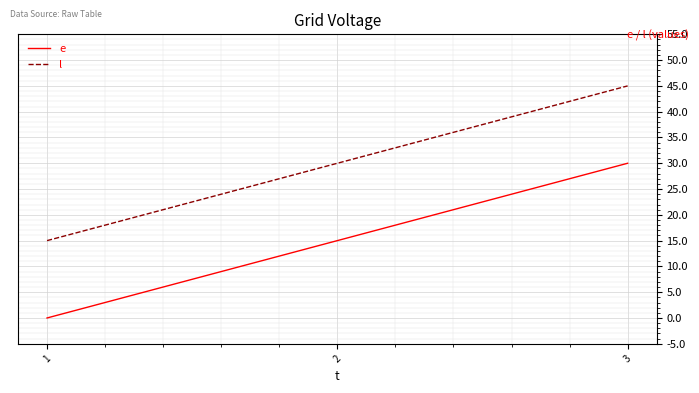

How many lines are shown in the chart?

2